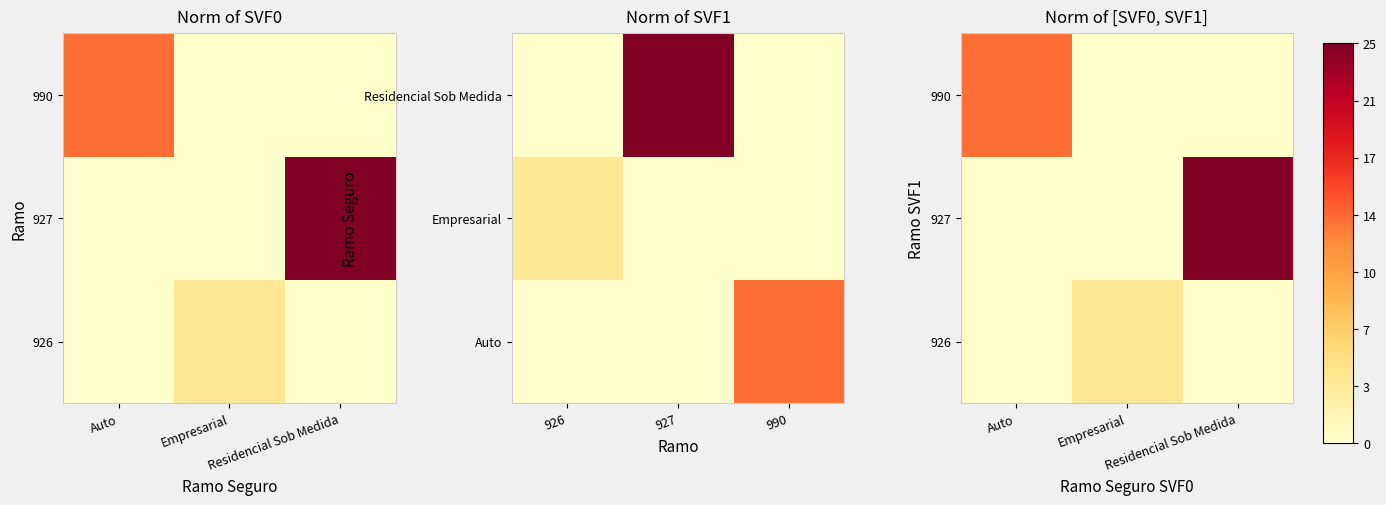

At how many categories does at least one series exceed 21?

1